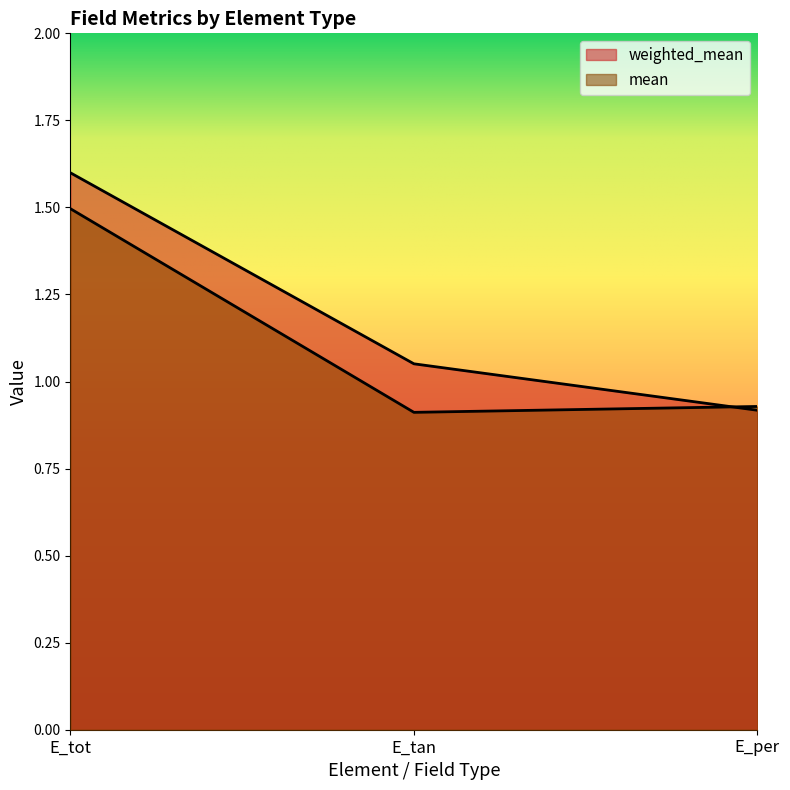

Reading left to right, extract all data points from this chart.

weighted_mean: E_tot=1.6	E_tan=1.1	E_per=0.9
mean: E_tot=1.5	E_tan=0.9	E_per=0.9